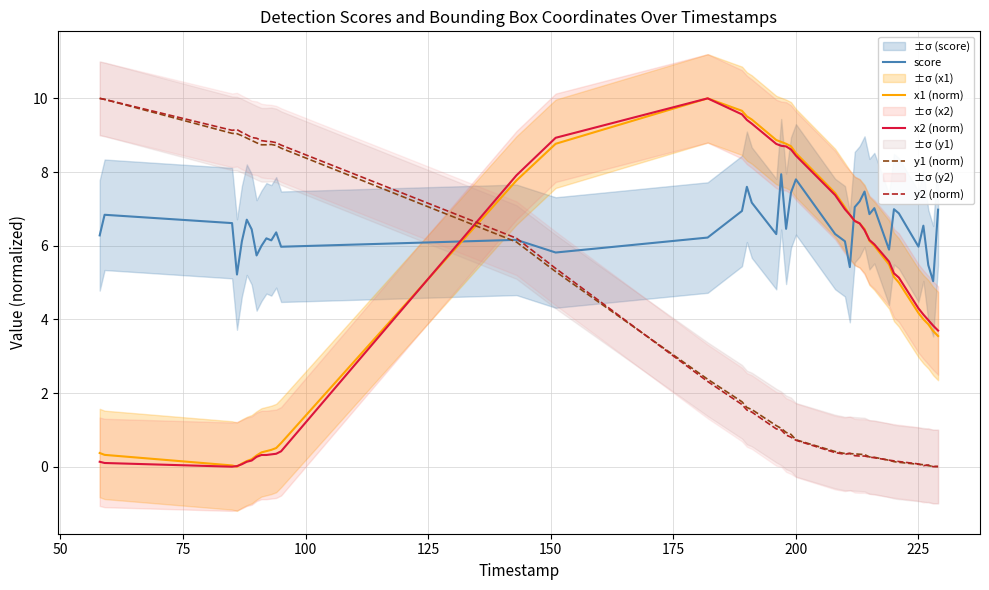

Which series ends up on top after the final intersection of x1 (norm) and y1 (norm)?

x1 (norm)